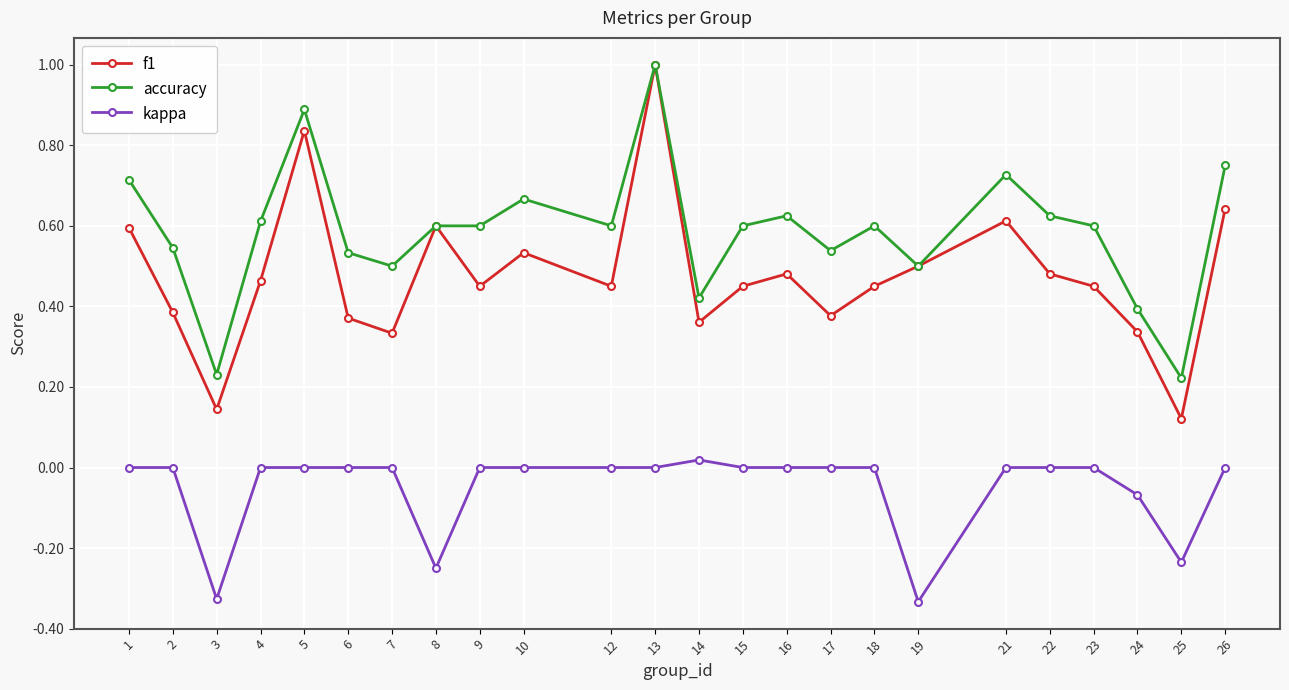

The kappa series shows 0.1 at 6. True or false?

False